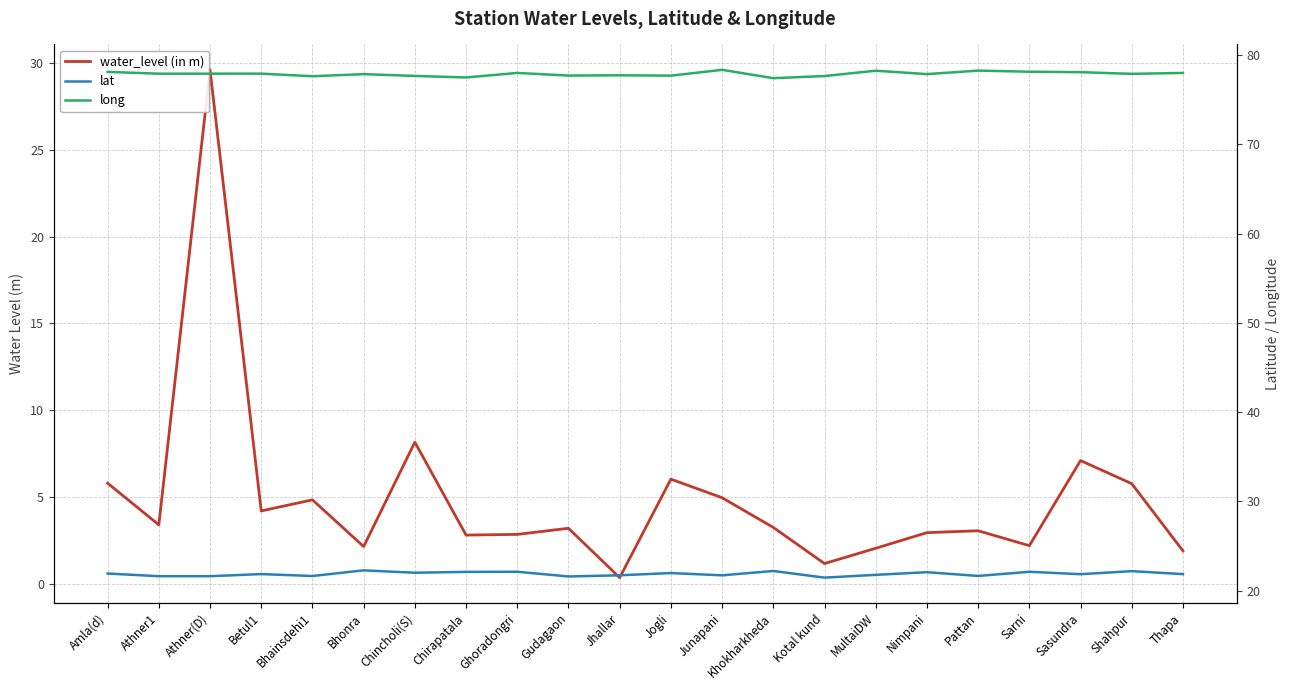

In long, how many points are lower than both neighbors (excluding endpoints)?

8